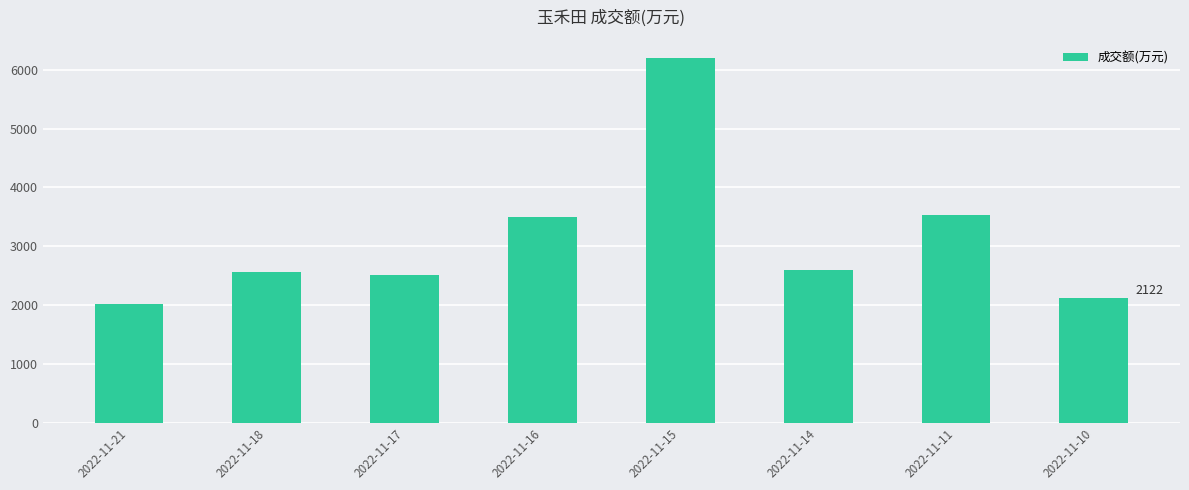

What is the change in value from 2022-11-18 to 2022-11-10?

-435